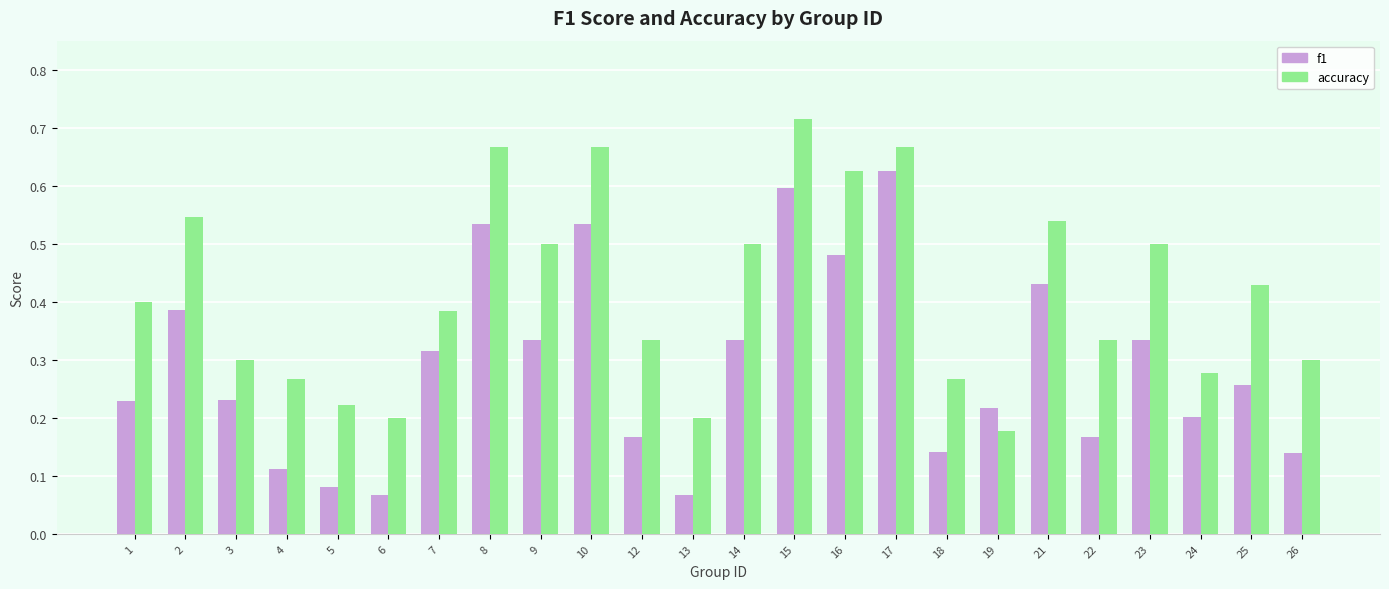

The f1 series shows 0.1 at 3. True or false?

False